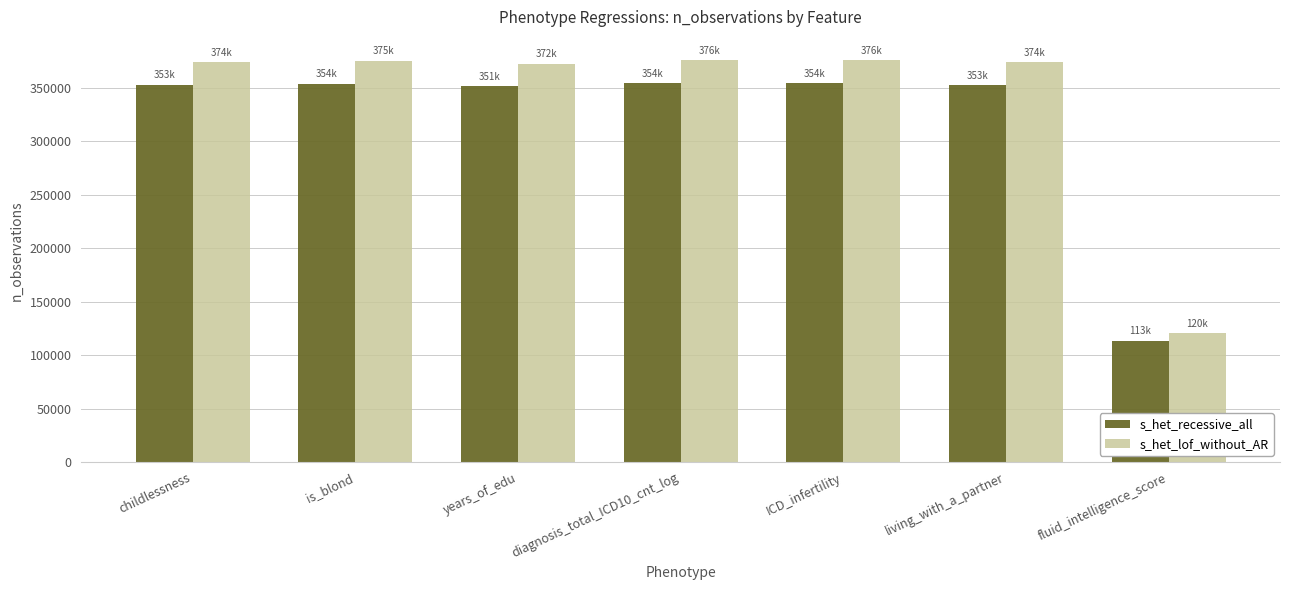

The value of s_het_lof_without_AR at childlessness is 374682. True or false?

True